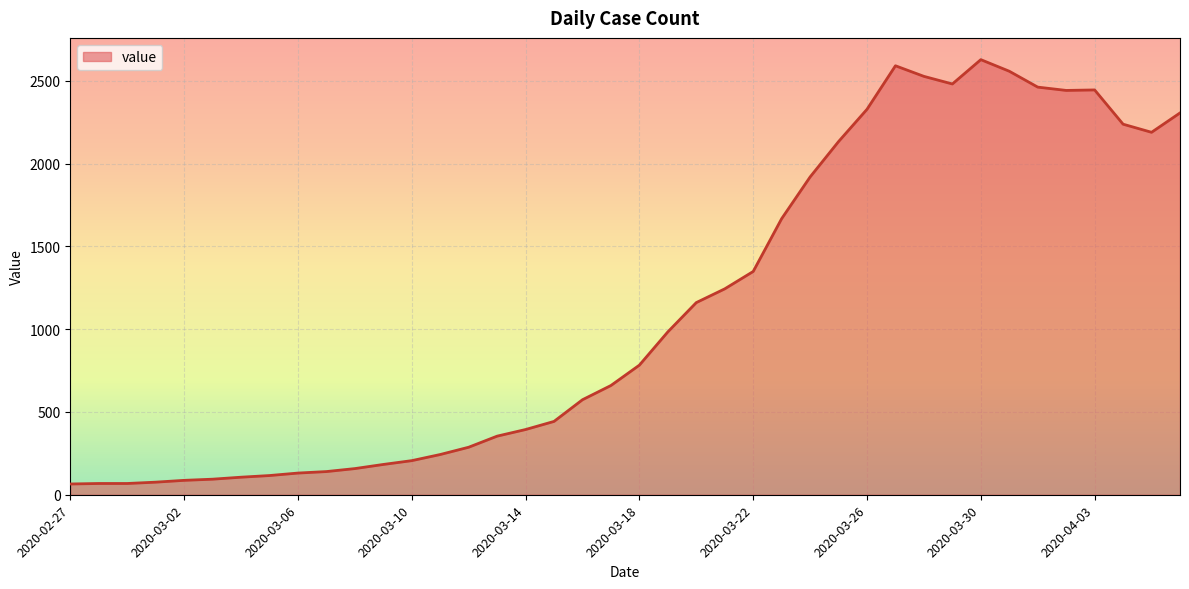

What is the difference between the maximum and minimum values?

2564